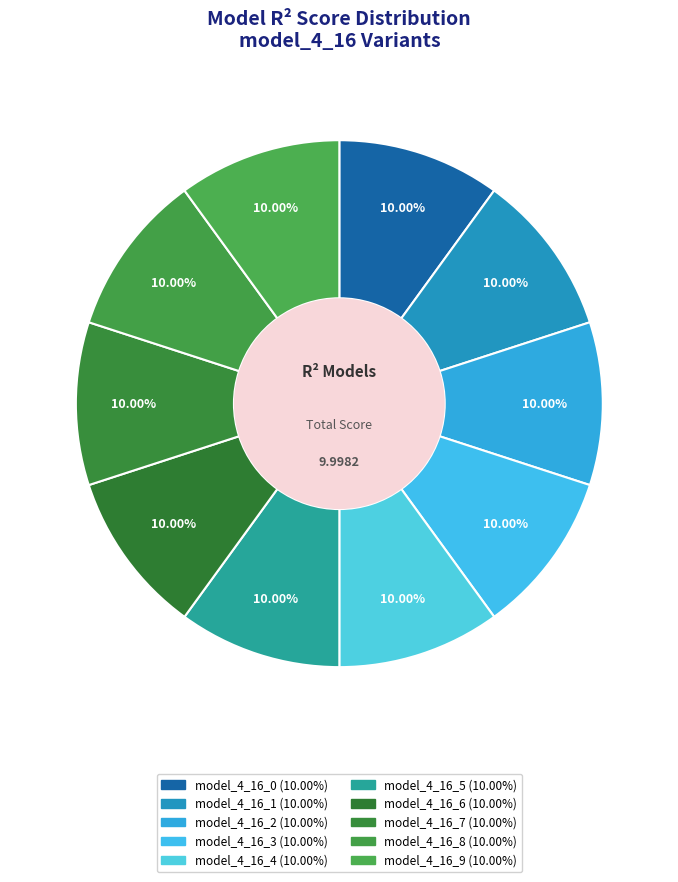

Does model_4_16_1 represent more than half of the total?

No